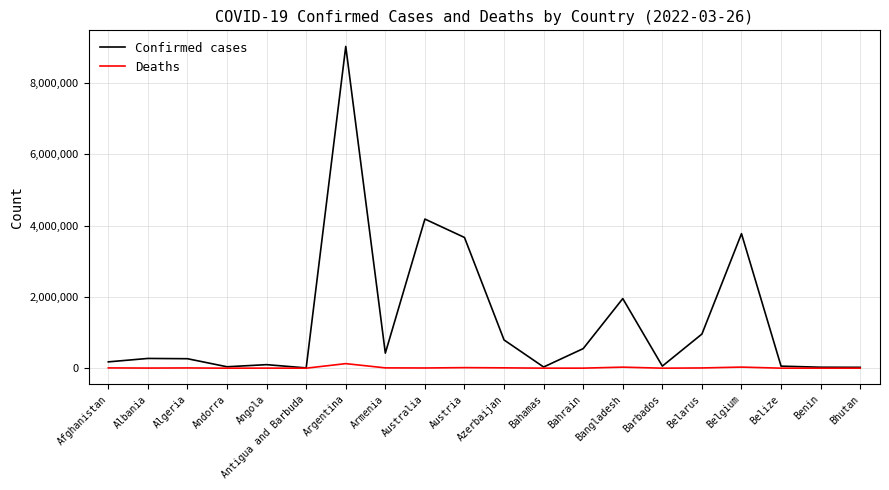

Is the value of Deaths at Bahamas greater than the value of Confirmed cases at Albania?

No